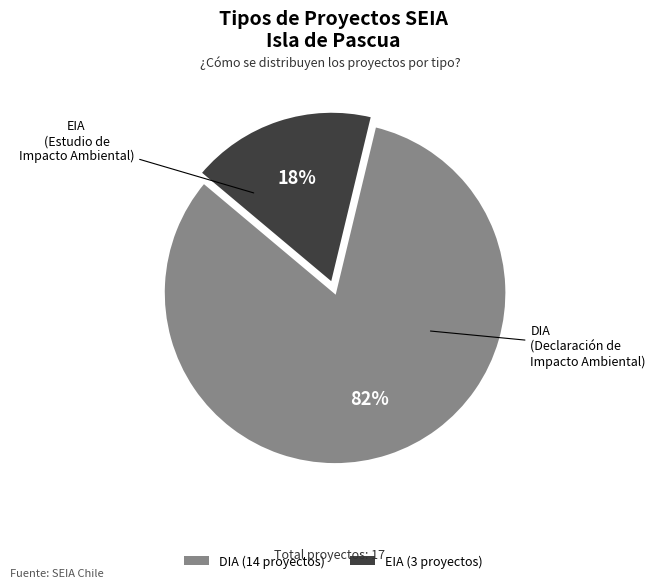

The EIA slice represents 69% of the pie. True or false?

False